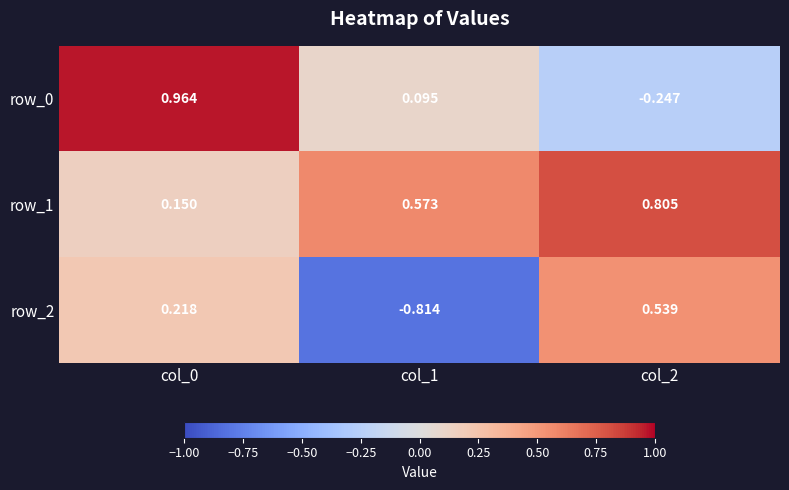

Which series has the largest total across all categories?

row_1